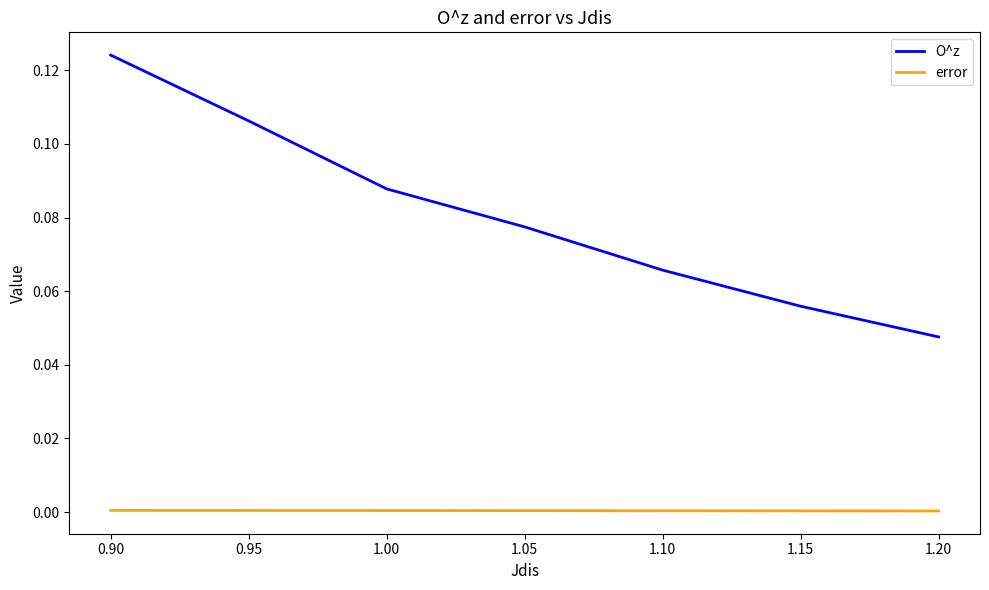

At how many categories does at least one series exceed 0?

7